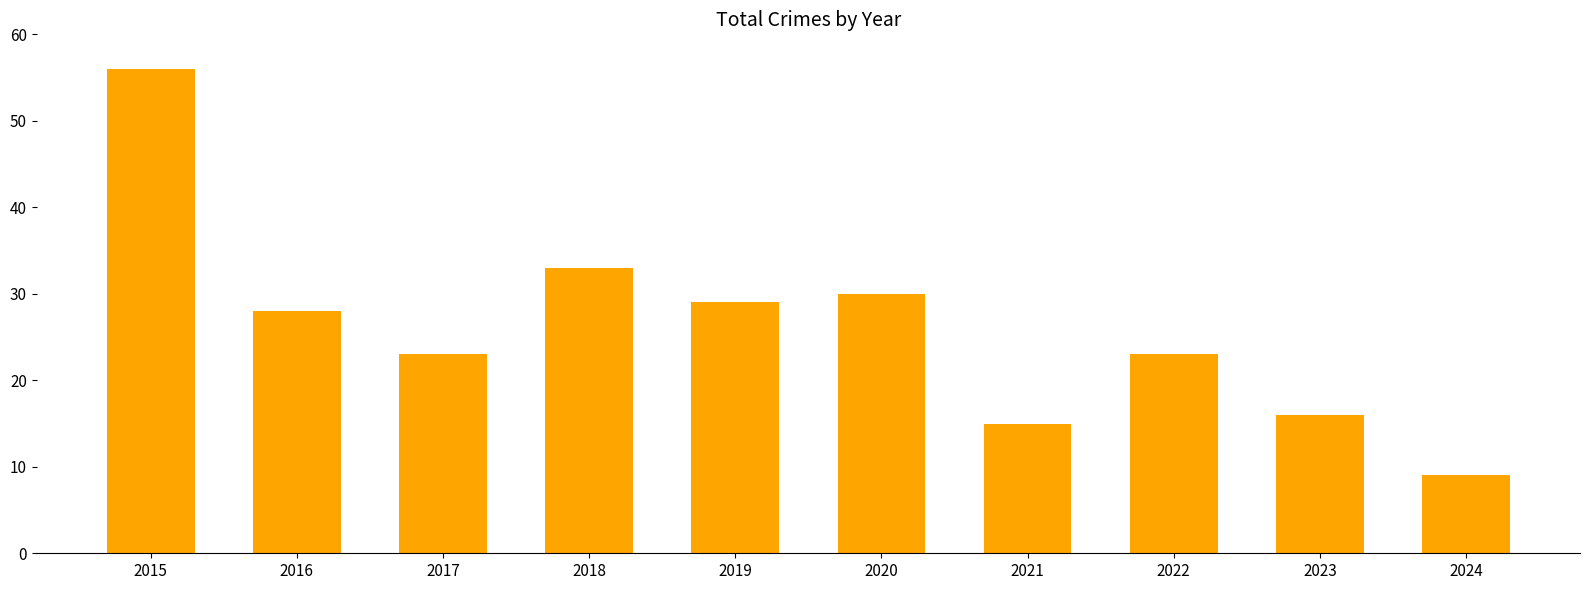

What is the difference between the maximum and minimum values?

47